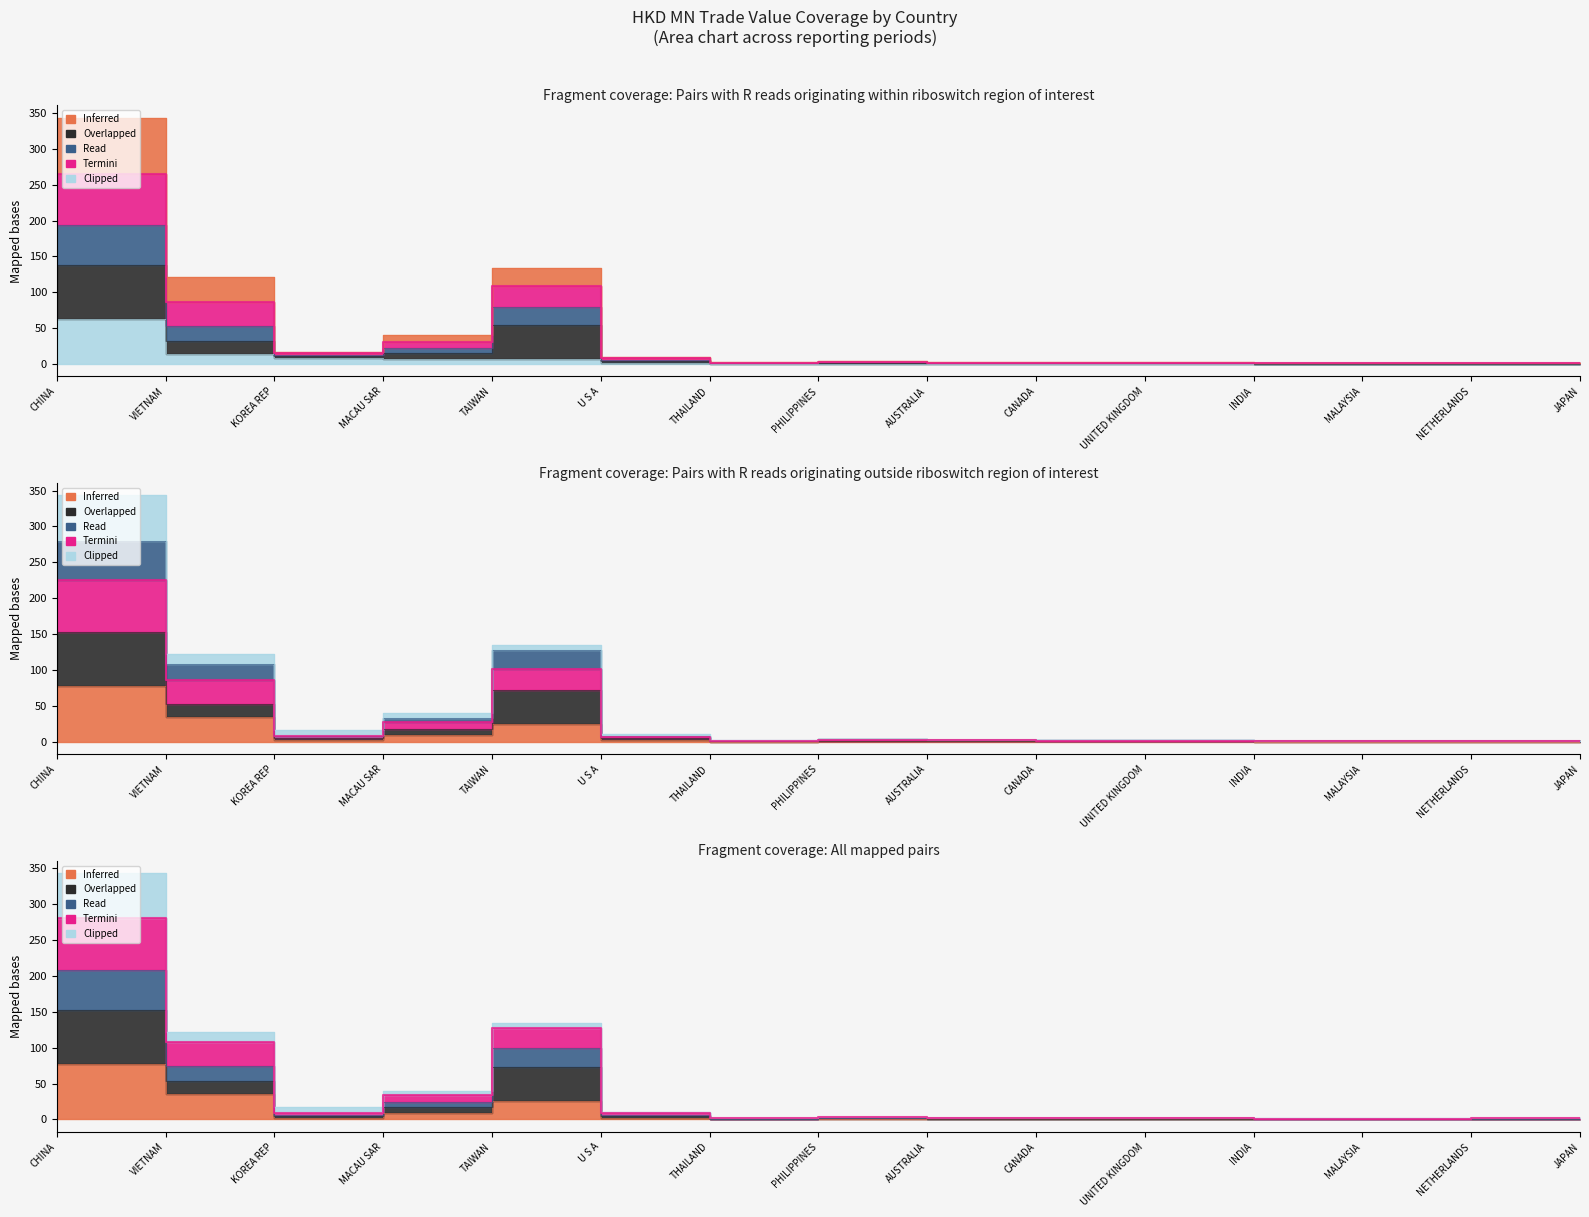

Where is the first local minimum for Overlapped (201712)?

KOREA REP